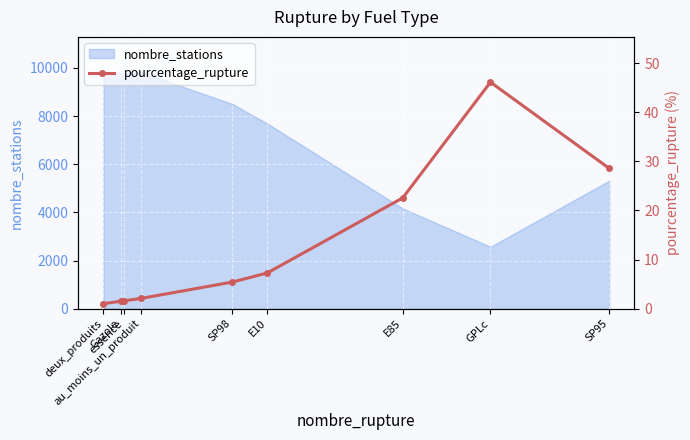

What is the minimum value for nombre_stations?

2572